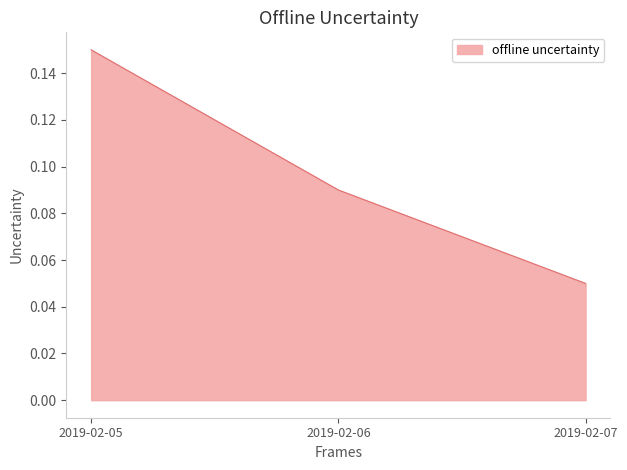

Which category has the lowest value across all series?

2019-02-07